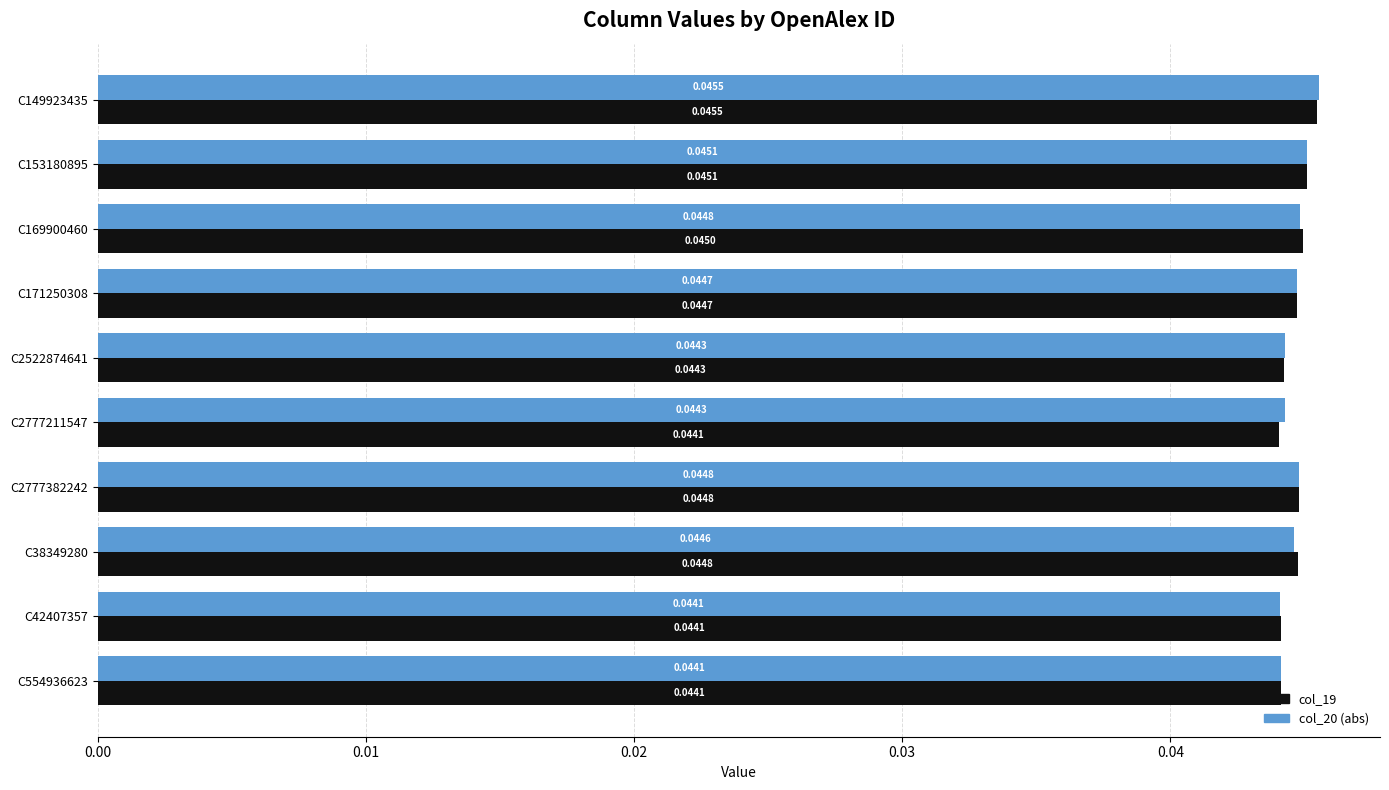

What is the sum of all col_19 values?

0.4